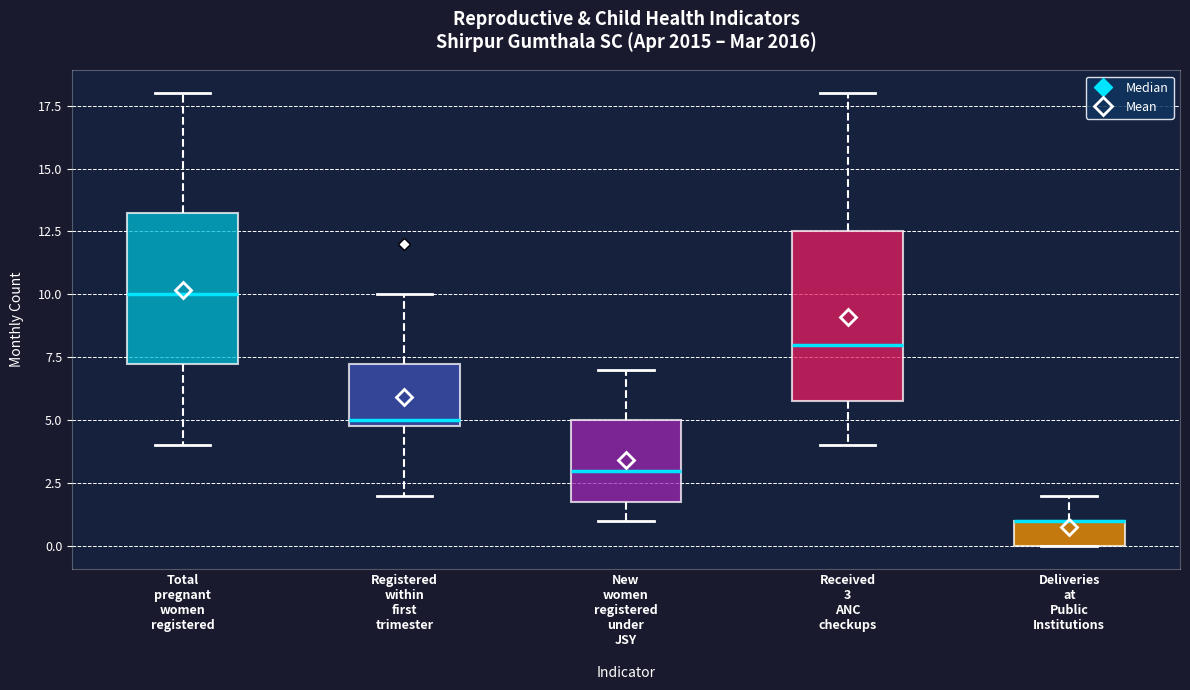

Which box is the tallest, from its lower edge to its upper edge?

Received 3 ANC checkups